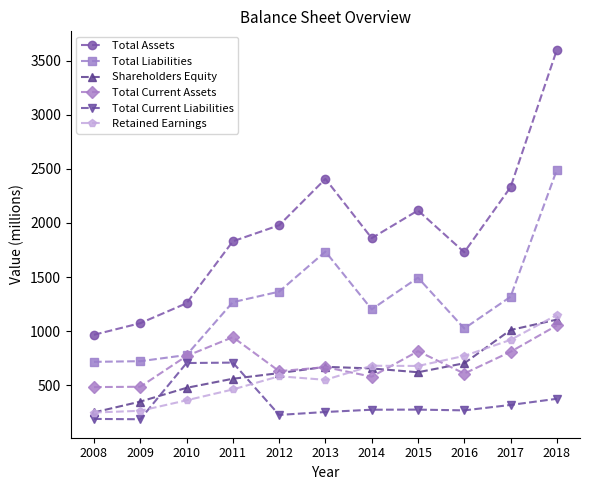

What is the sum of all Total Current Liabilities values?

3800